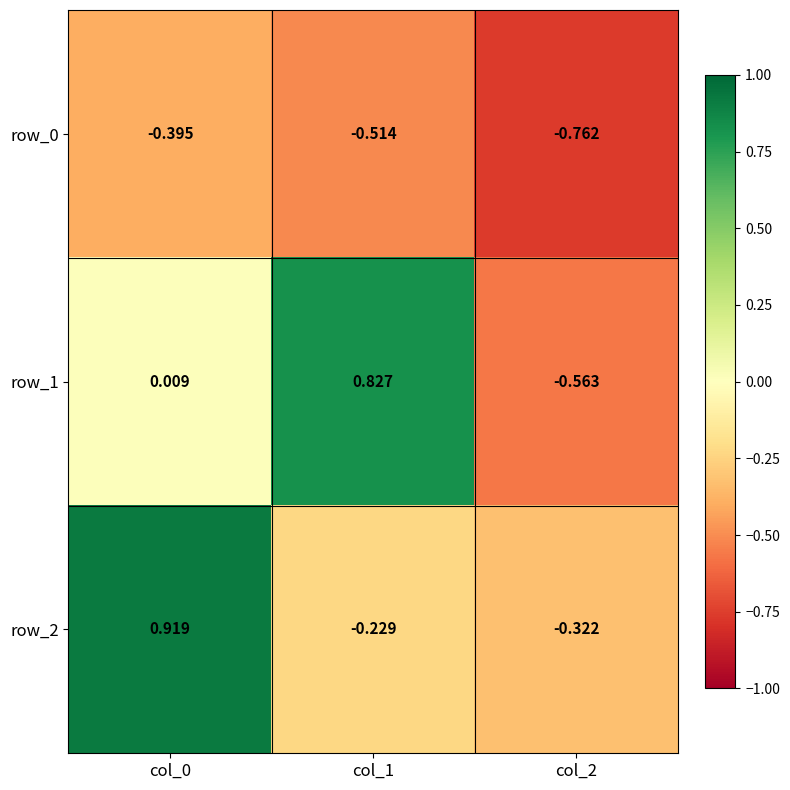

Is the value of row_1 at col_0 greater than the value of row_0 at col_0?

Yes